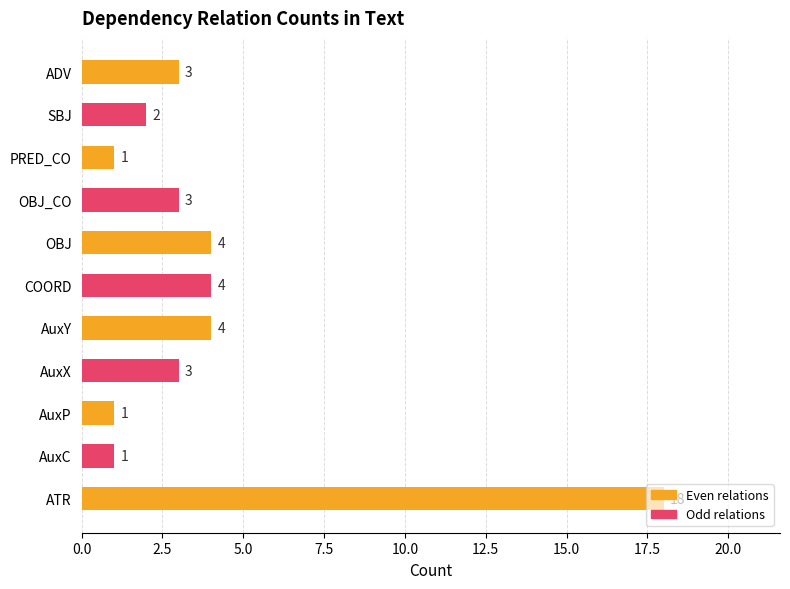

What is the average value?

4